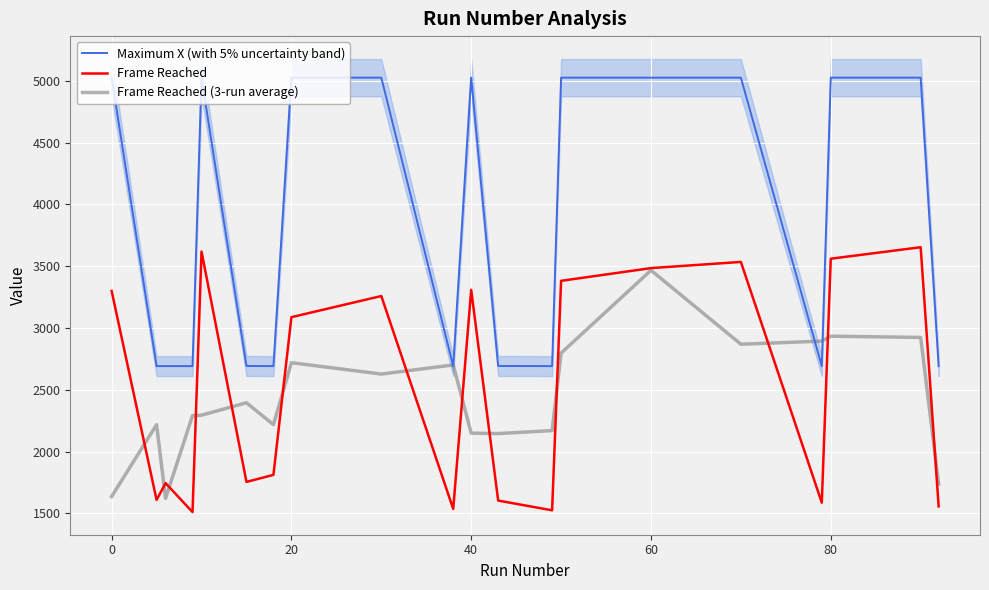

How many data points in Frame Reached (3-run average) are above 2394?

10